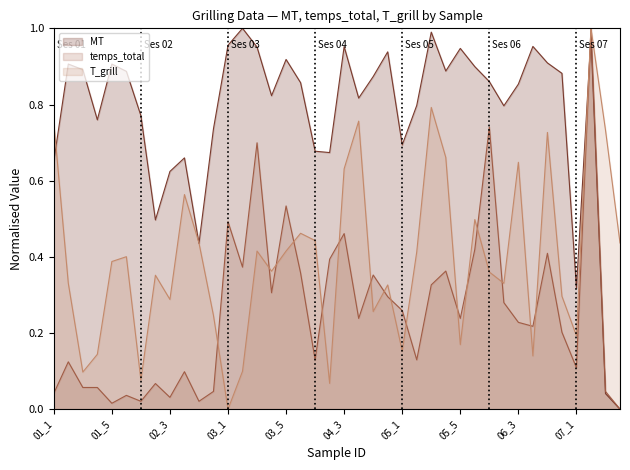

Which series has the largest total across all categories?

MT